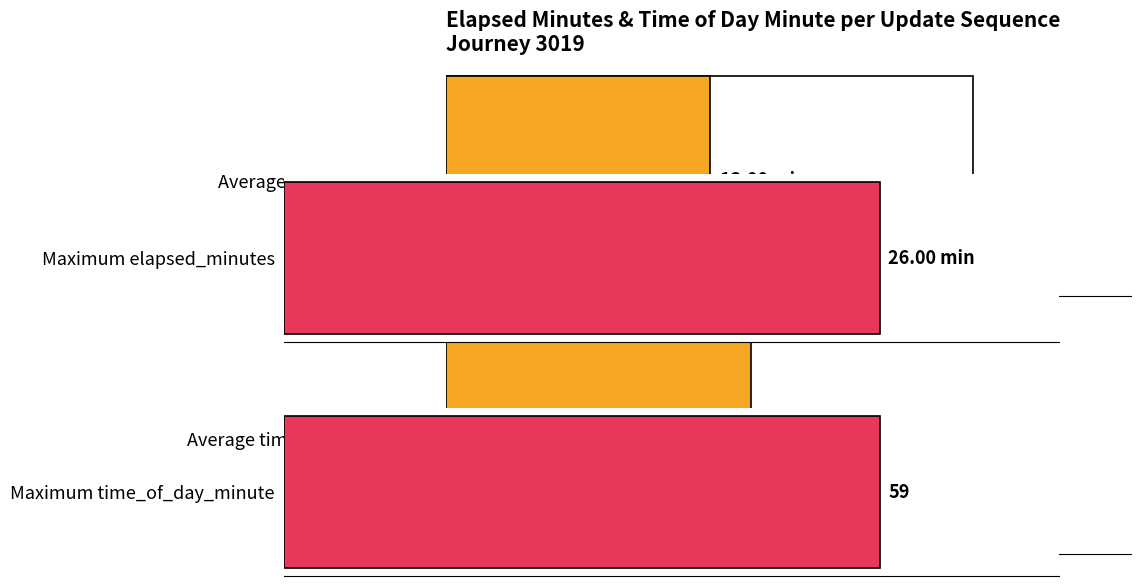

List the series in order of their overall mean, lowest first.

elapsed_minutes, time_of_day_minute